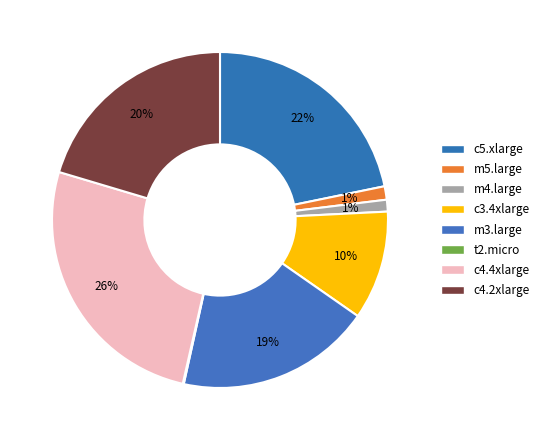

Rank the categories by value from lowest to highest.

t2.micro, m4.large, m5.large, c3.4xlarge, m3.large, c4.2xlarge, c5.xlarge, c4.4xlarge